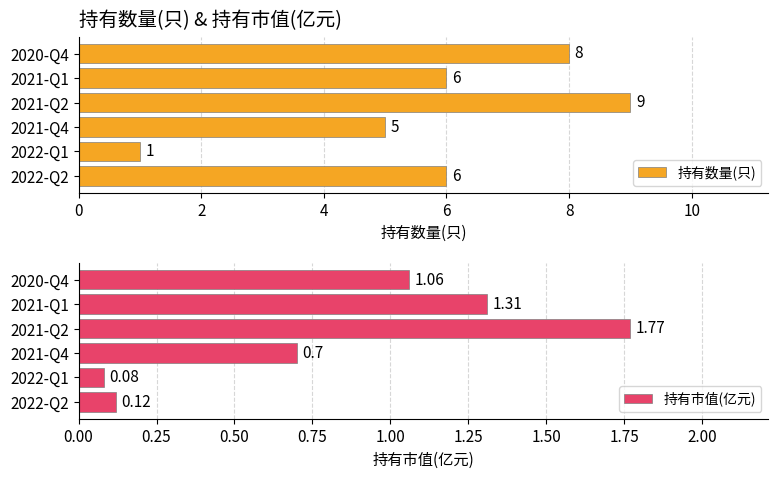

Is it true that 持有数量(只) equals 11 at 2020-Q4?

False